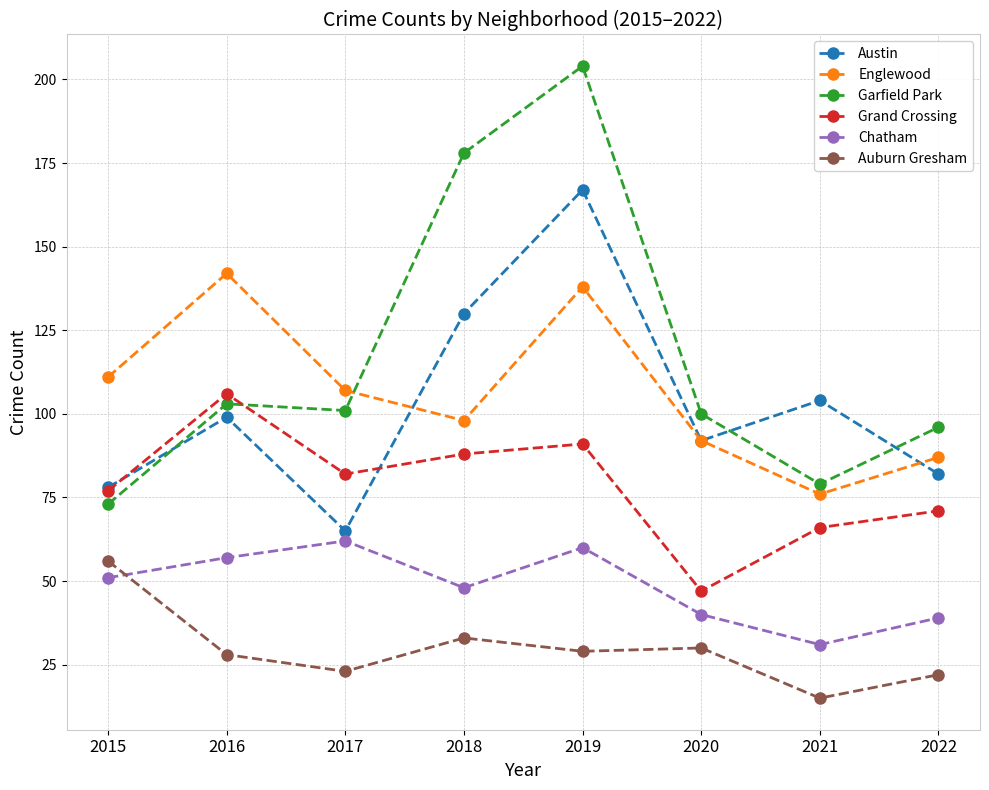

How many lines are shown in the chart?

6